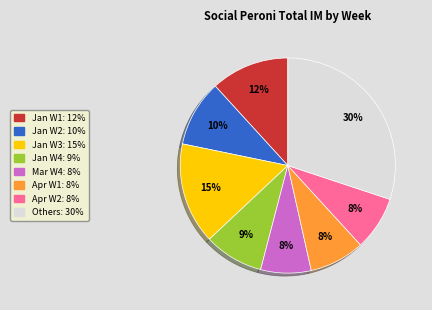

Is there any slice that represents more than half of the pie?

No